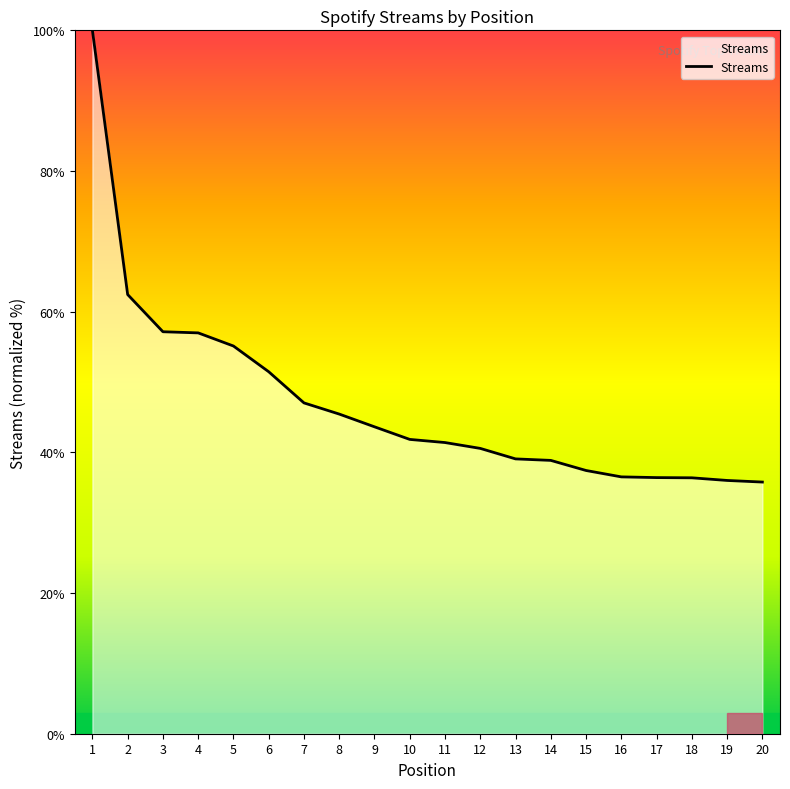

Which has a higher value, 3 or 12?

3